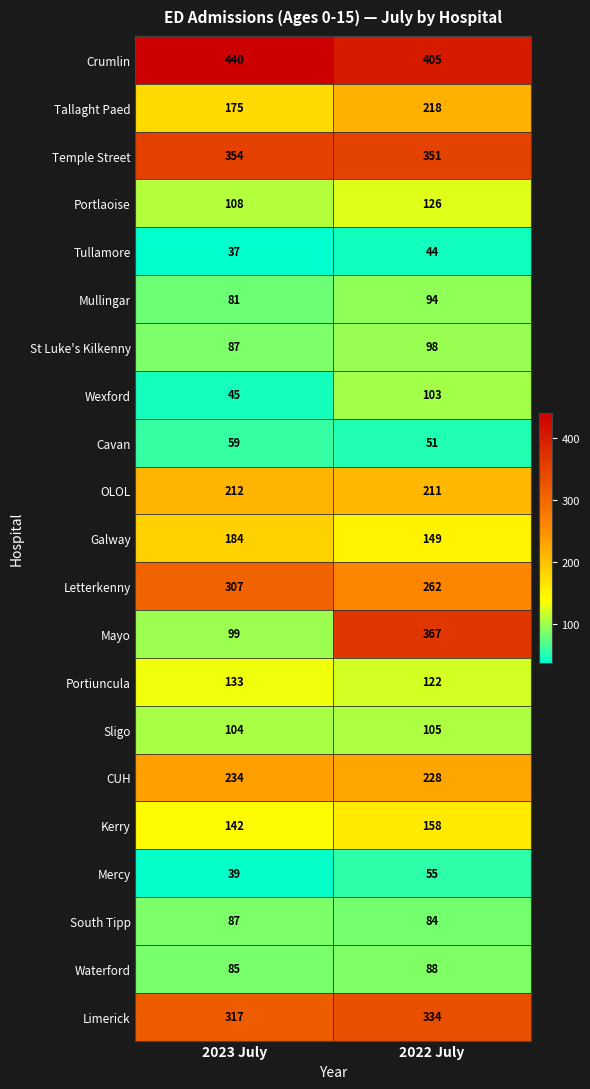

What is the spread (max minus min) of values at 2022 July?

361